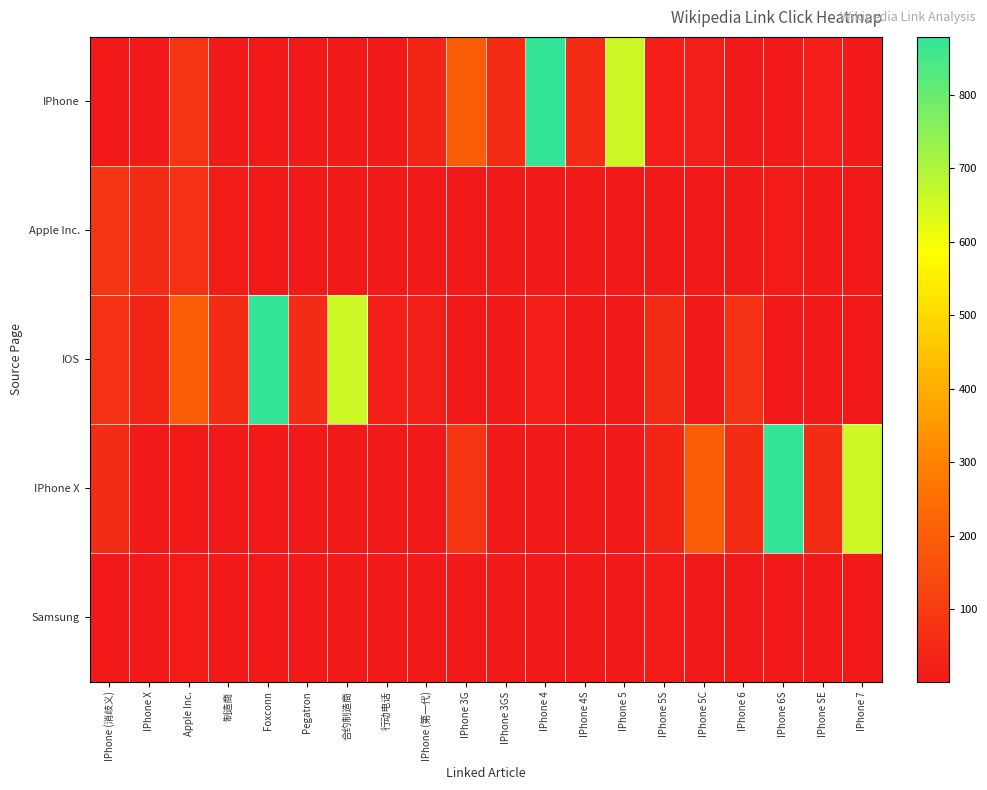

Reading left to right, extract all data points from this chart.

IPhone: IPhone (消歧义)=1	IPhone X=6	Apple Inc.=81	制造商=3	Foxconn=1	Pegatron=1	合约制造商=1	行动电话=4	IPhone (第一代)=37	IPhone 3G=195	IPhone 3GS=58	IPhone 4=879	IPhone 4S=55	IPhone 5=659	IPhone 5S=21	IPhone 5C=16	IPhone 6=4	IPhone 6S=2	IPhone SE=20	IPhone 7=3
Apple Inc.: IPhone (消歧义)=81	IPhone X=55	Apple Inc.=72	制造商=9	Foxconn=7	Pegatron=6	合约制造商=4	行动电话=3	IPhone (第一代)=3	IPhone 3G=3	IPhone 3GS=3	IPhone 4=4	IPhone 4S=1	IPhone 5=1	IPhone 5S=6	IPhone 5C=7	IPhone 6=2	IPhone 6S=9	IPhone SE=4	IPhone 7=3
IOS: IPhone (消歧义)=72	IPhone X=37	Apple Inc.=195	制造商=58	Foxconn=879	Pegatron=55	合约制造商=659	行动电话=21	IPhone (第一代)=16	IPhone 3G=4	IPhone 3GS=2	IPhone 4=20	IPhone 4S=3	IPhone 5=1	IPhone 5S=55	IPhone 5C=3	IPhone 6=72	IPhone 6S=1	IPhone SE=2	IPhone 7=3
IPhone X: IPhone (消歧义)=55	IPhone X=6	Apple Inc.=1	制造商=2	Foxconn=3	Pegatron=4	合约制造商=1	行动电话=1	IPhone (第一代)=6	IPhone 3G=81	IPhone 3GS=3	IPhone 4=1	IPhone 4S=1	IPhone 5=4	IPhone 5S=37	IPhone 5C=195	IPhone 6=58	IPhone 6S=879	IPhone SE=55	IPhone 7=659
Samsung: IPhone (消歧义)=7	IPhone X=2	Apple Inc.=9	制造商=4	Foxconn=3	Pegatron=3	合约制造商=3	行动电话=3	IPhone (第一代)=4	IPhone 3G=1	IPhone 3GS=1	IPhone 4=6	IPhone 4S=7	IPhone 5=2	IPhone 5S=9	IPhone 5C=4	IPhone 6=3	IPhone 6S=2	IPhone SE=3	IPhone 7=3